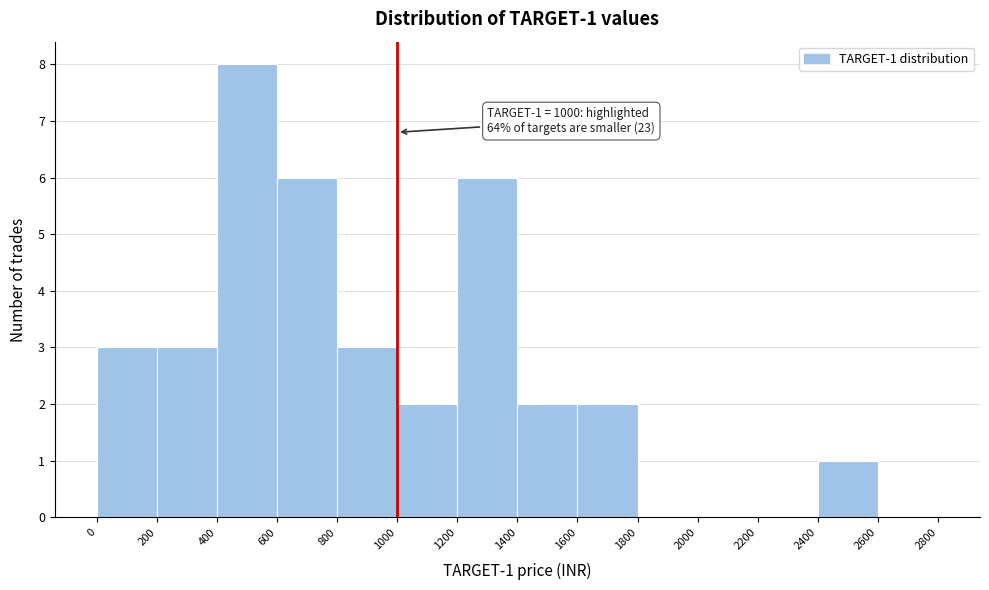

Which range on the x-axis has the tallest bar?

400 to 600